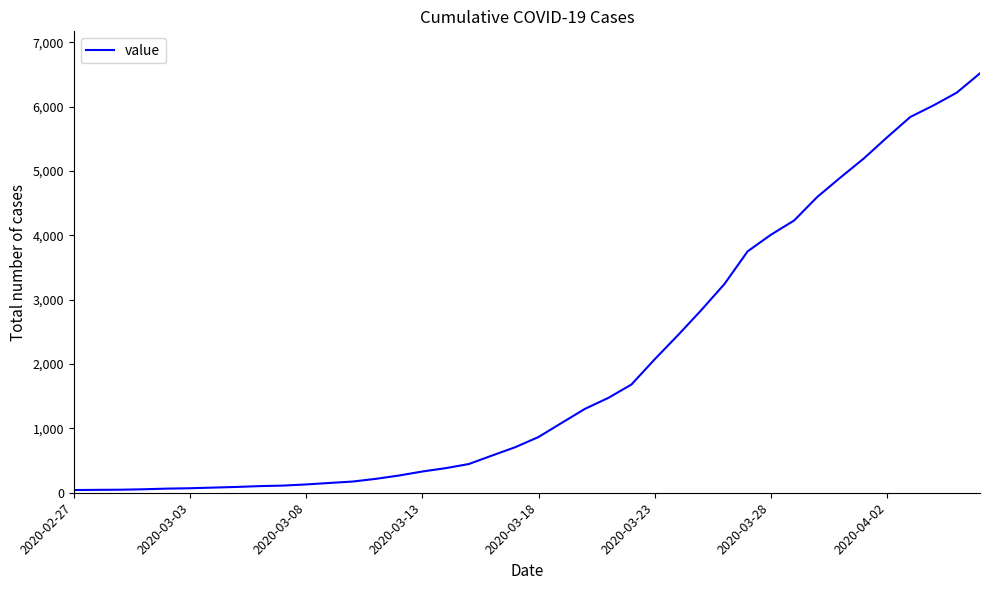

What is the difference between the maximum and minimum values?

6477